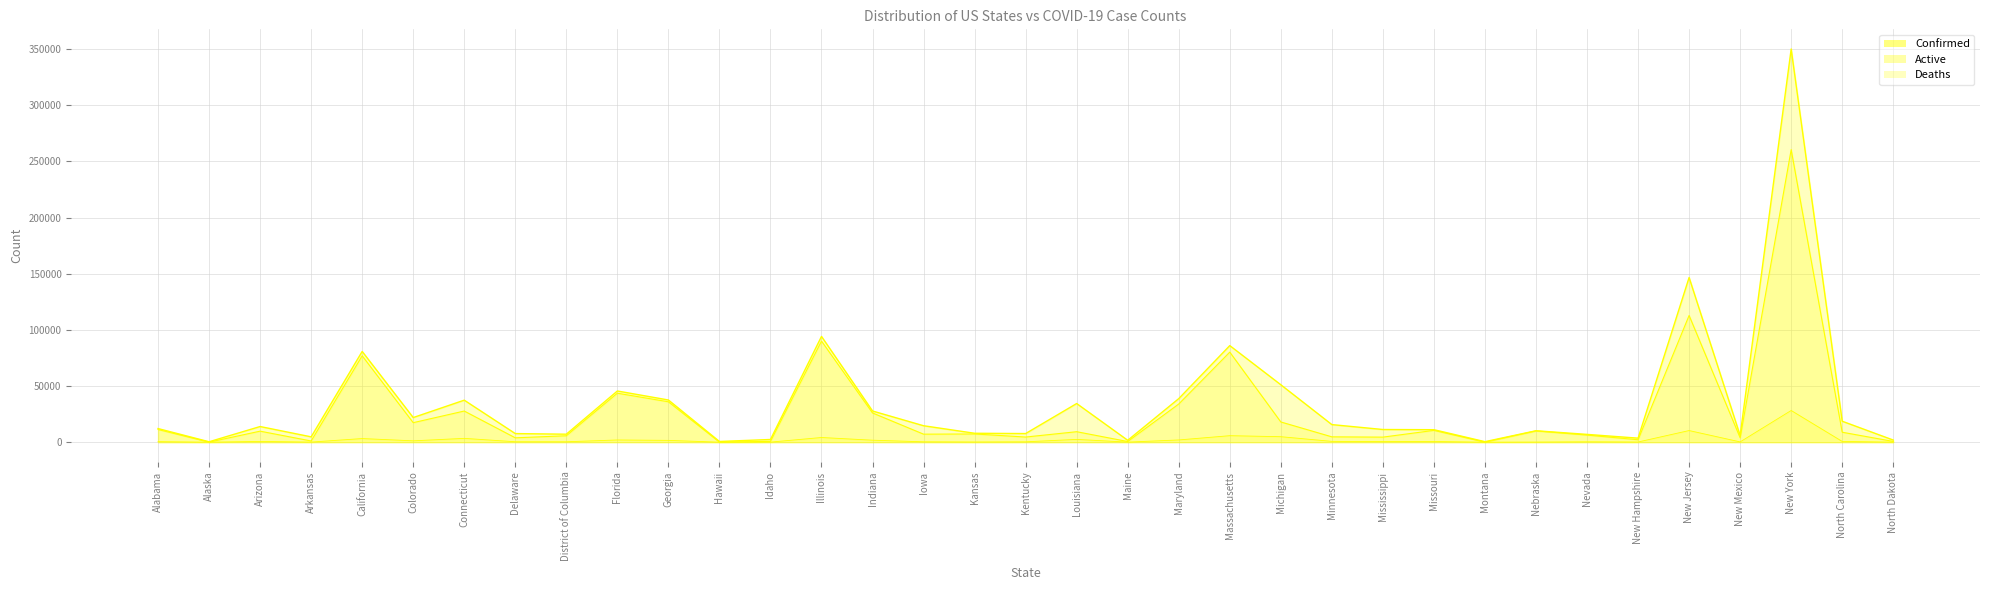

Rank the series by their maximum value, from highest to lowest.

Confirmed, Active, Deaths